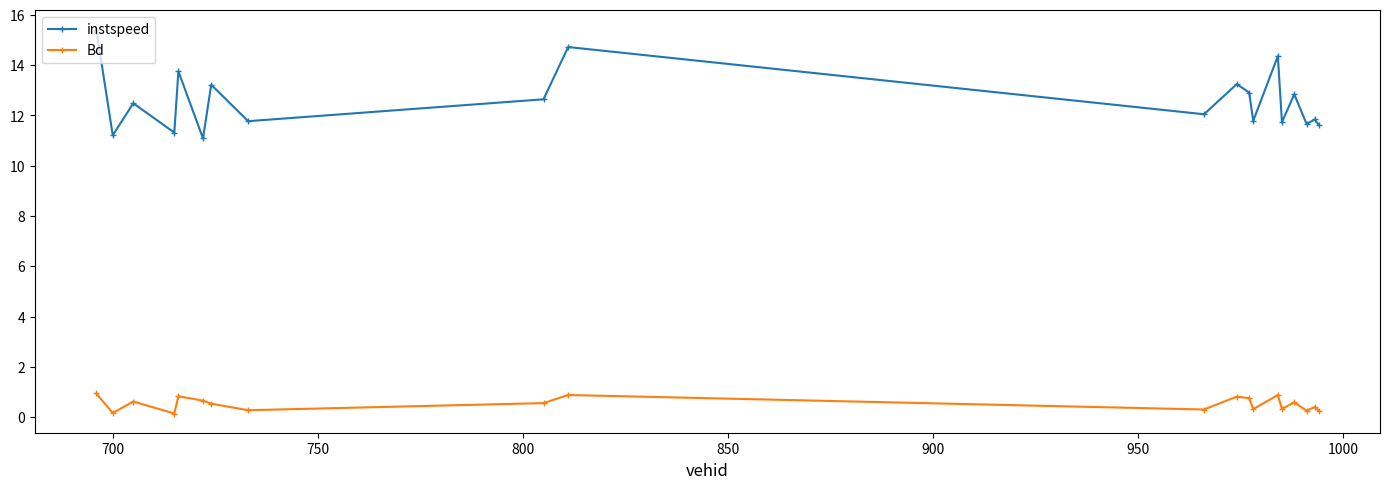

True or false: Bd and instspeed intersect in this chart.

False